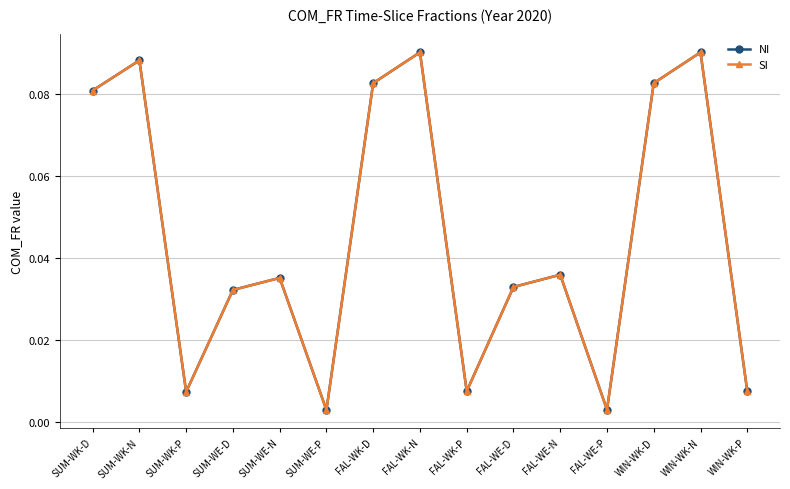

True or false: NI has a value of 0.0 at WIN-WK-P.

False